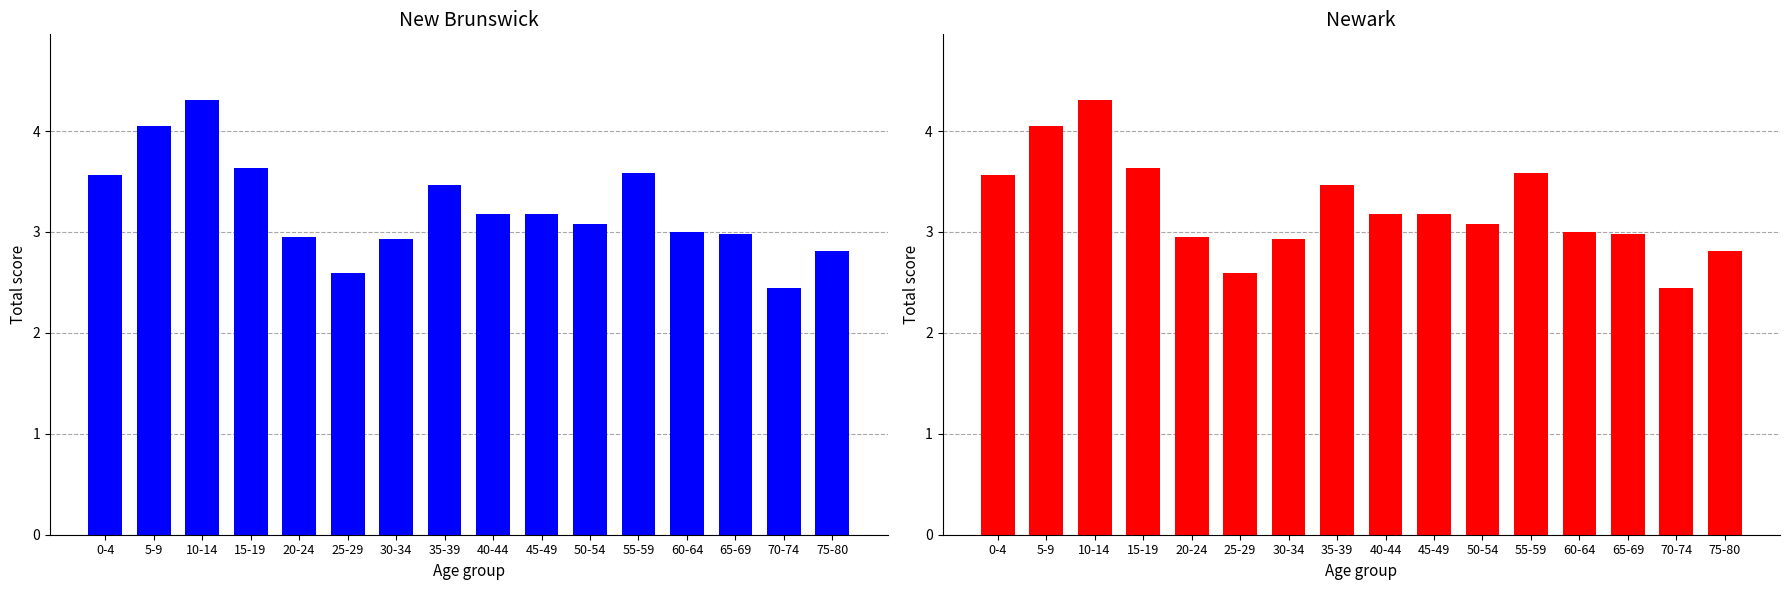

Reading right to left, transcribe all the data shown in this chart.

New Brunswick: 75-80=2.8	70-74=2.4	65-69=3.0	60-64=3.0	55-59=3.6	50-54=3.1	45-49=3.2	40-44=3.2	35-39=3.5	30-34=2.9	25-29=2.6	20-24=2.9	15-19=3.6	10-14=4.3	5-9=4.1	0-4=3.6
Newark: 75-80=2.8	70-74=2.4	65-69=3.0	60-64=3.0	55-59=3.6	50-54=3.1	45-49=3.2	40-44=3.2	35-39=3.5	30-34=2.9	25-29=2.6	20-24=2.9	15-19=3.6	10-14=4.3	5-9=4.1	0-4=3.6